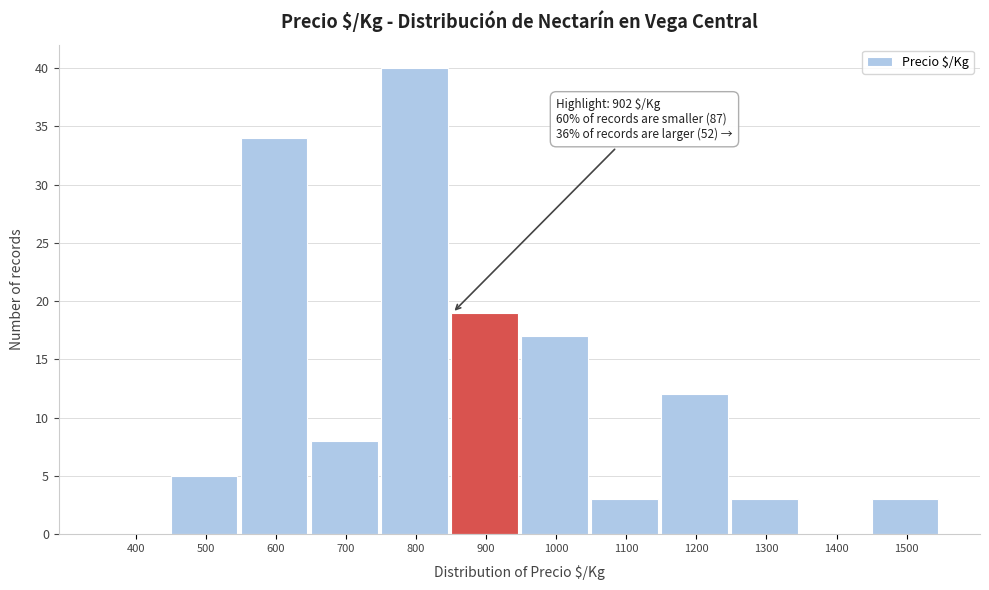

Reading left to right, list all the values displayed in this chart.

400=0	500=5	600=34	700=8	800=40	900=19	1000=17	1100=3	1200=12	1300=3	1400=0	1500=3